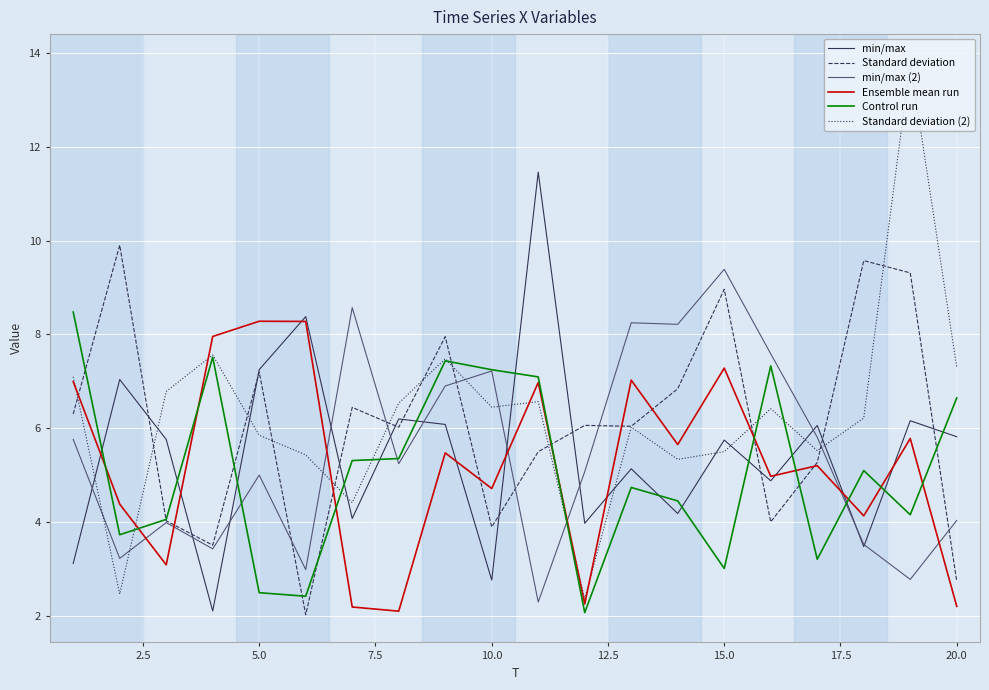

What is the maximum value for Ensemble mean run?

8.3